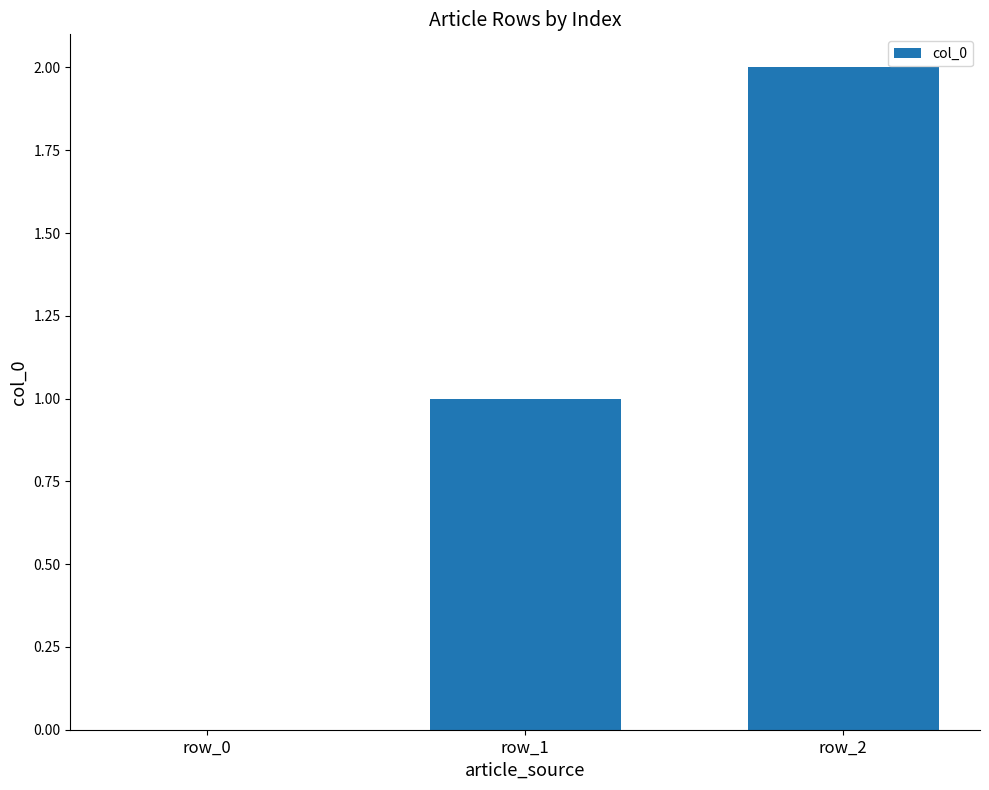

Count the values in the range 0 to 2.

3